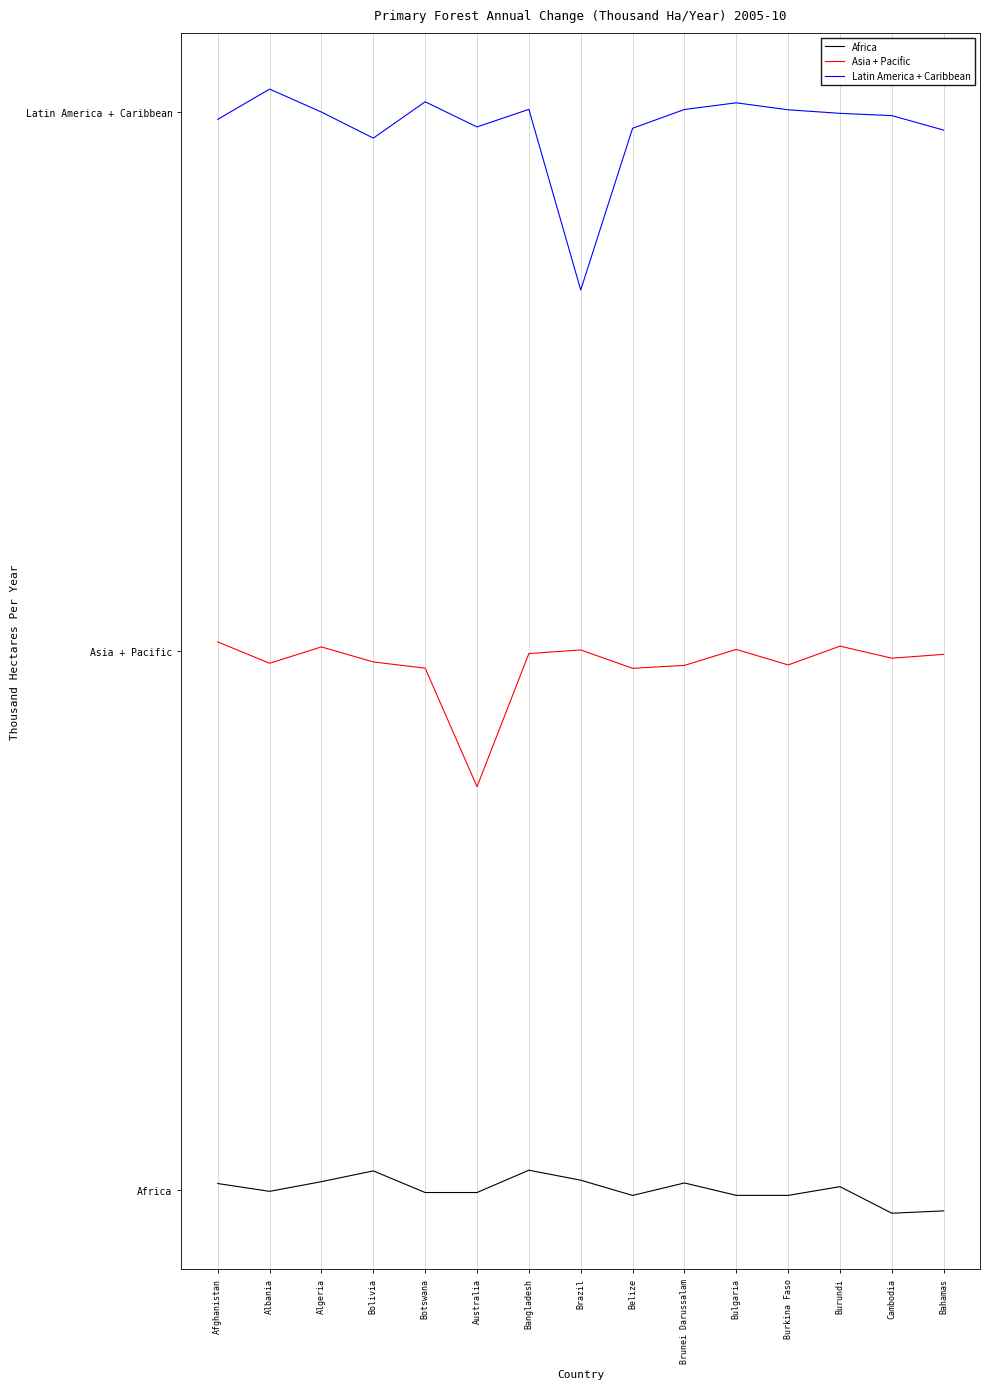

What are all the series names shown in the legend?

Africa, Asia + Pacific, Latin America + Caribbean